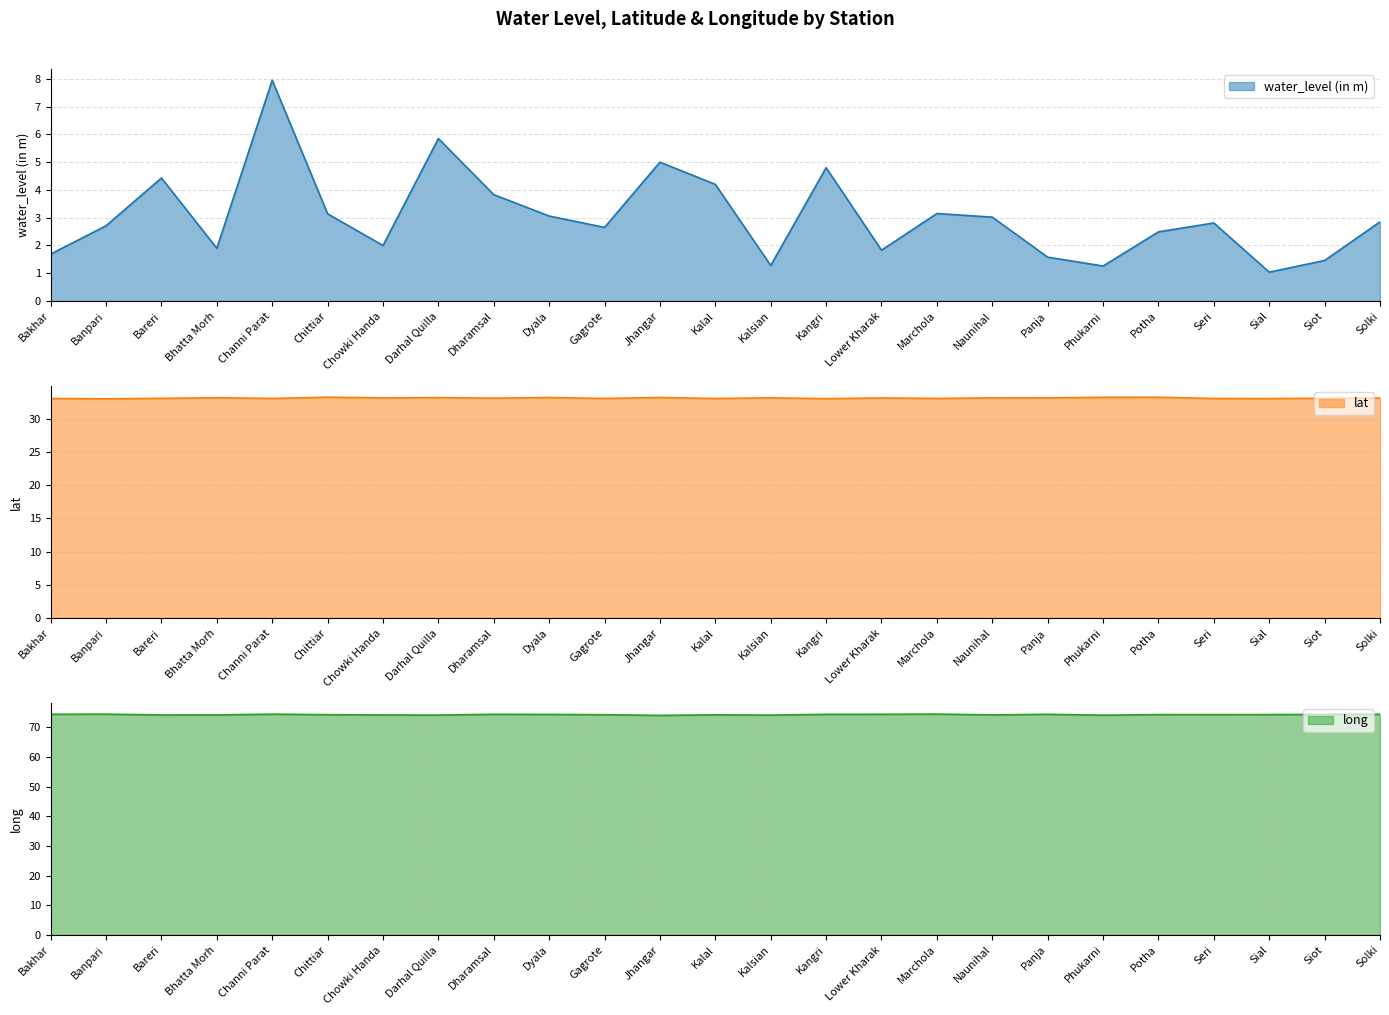

Rank the categories by long value from lowest to highest.

Jhangar, Phukarni, Kalsian, Darhal Quilla, Chowki Handa, Bareri, Bhatta Morh, Naunihal, Kalal, Gagrote, Chittiar, Seri, Sial, Potha, Dyala, Siot, Kangri, Dharamsal, Panja, Lower Kharak, Bakhar, Solki, Banpari, Channi Parat, Marchola